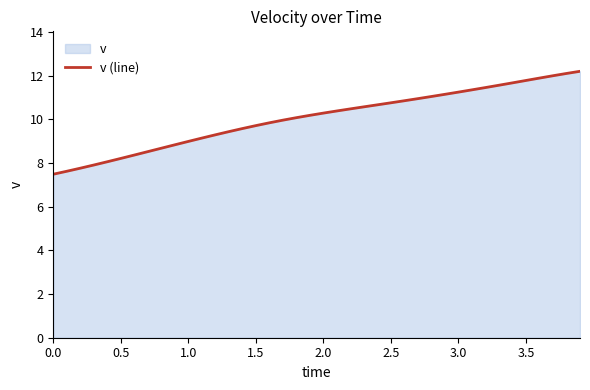

What is the difference between the maximum and minimum values?

4.7